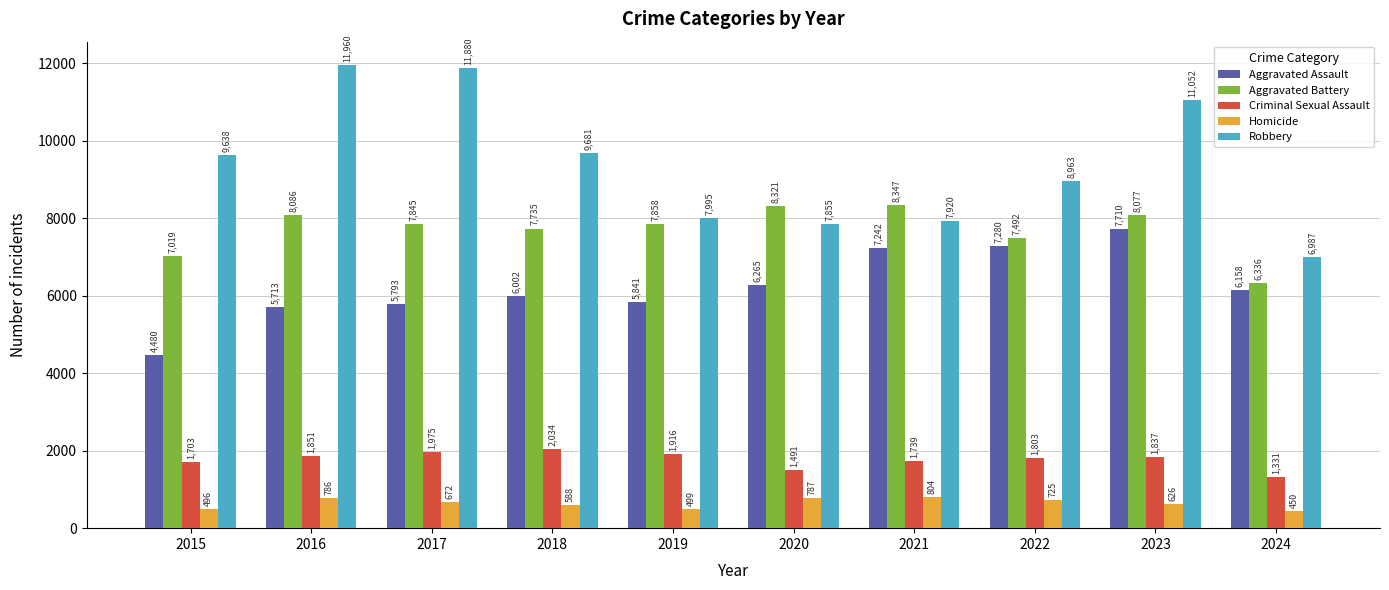

At how many categories does at least one series exceed 1566?

10